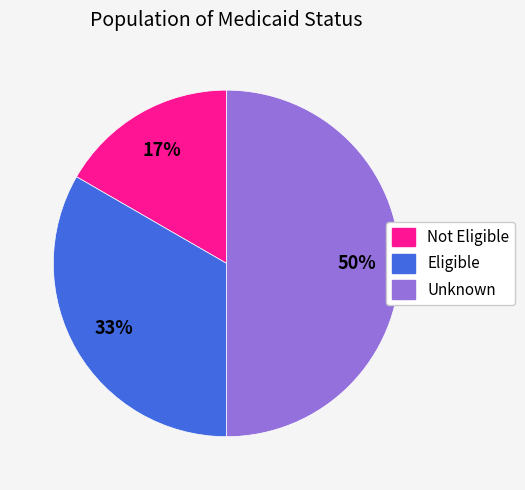

Does Eligible account for over 50% of the chart?

No